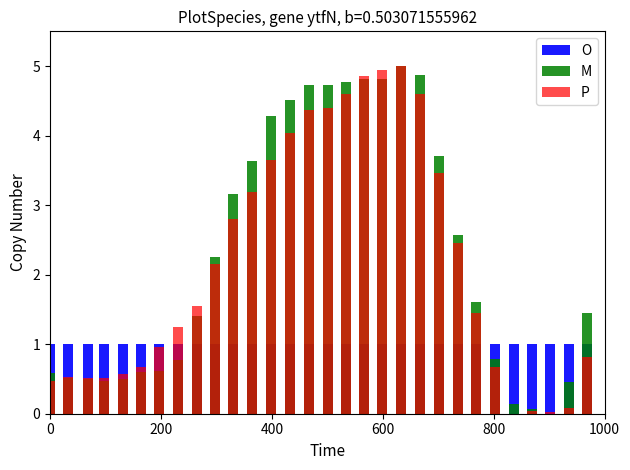

List the series in order of their peak value, highest first.

M, P, O